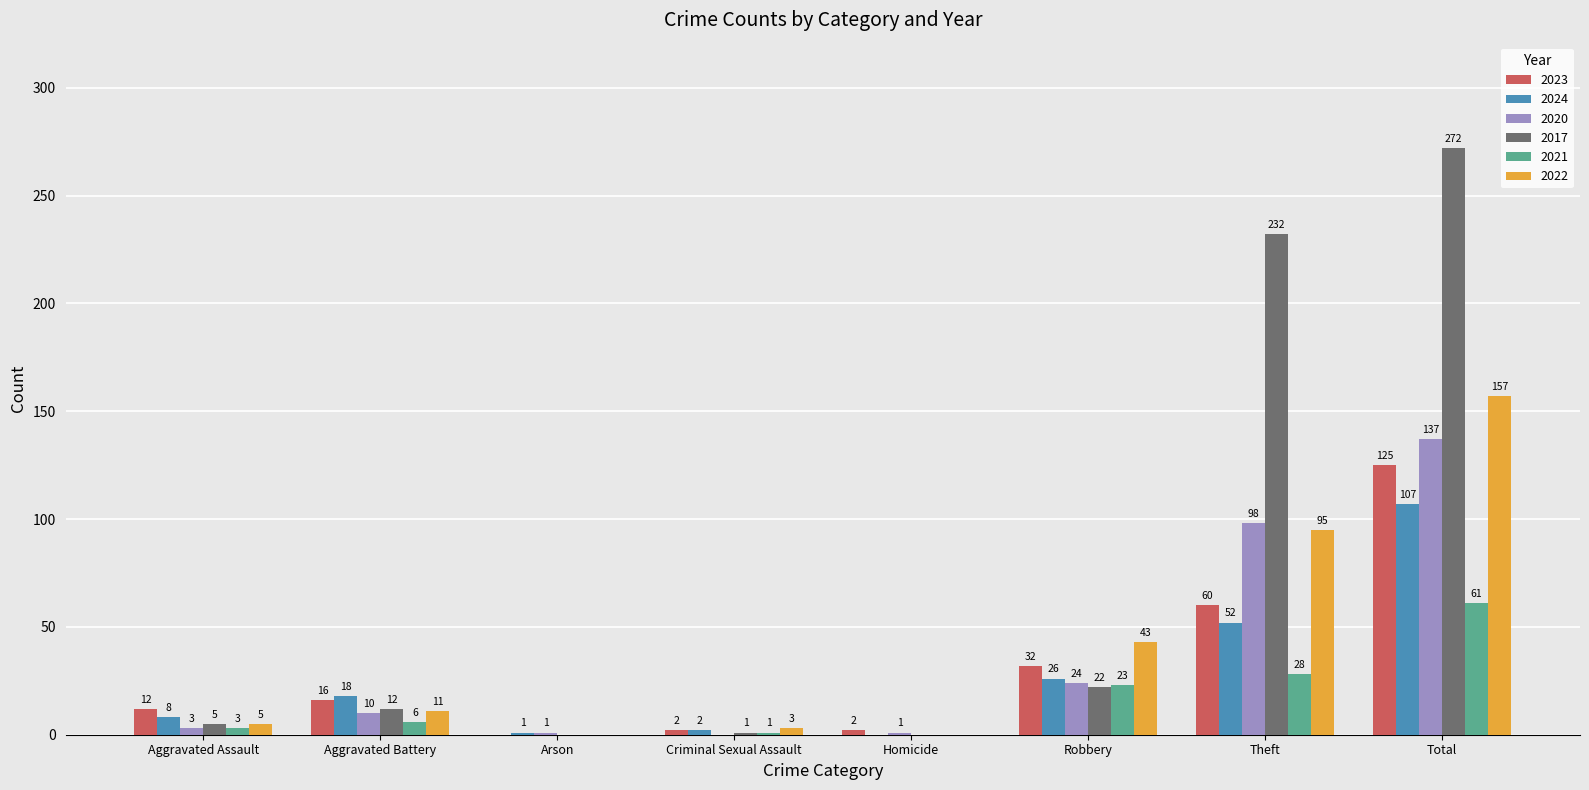

How many groups of bars are there?

8